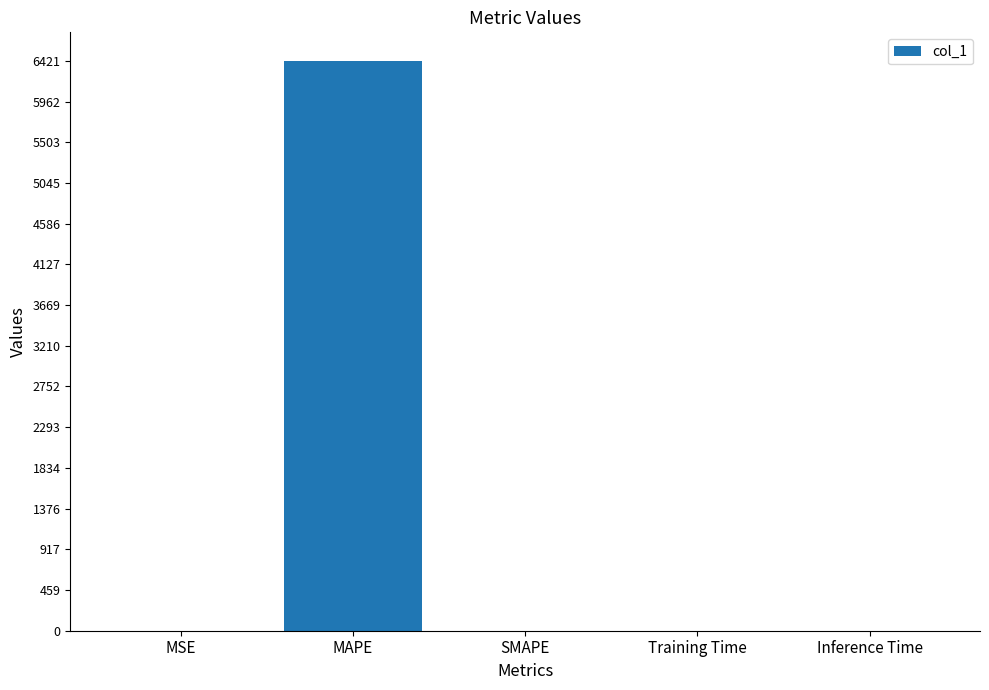

What is the approximate value at MAPE?

6420.5